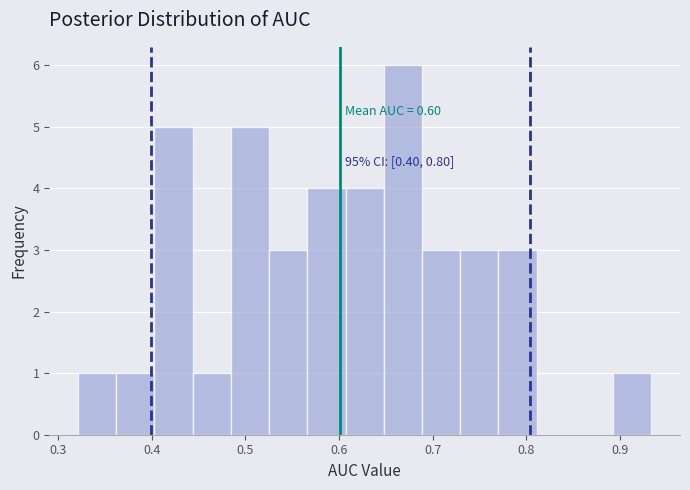

Over which range of the x-axis is the bar tallest?

0.65 to 0.69